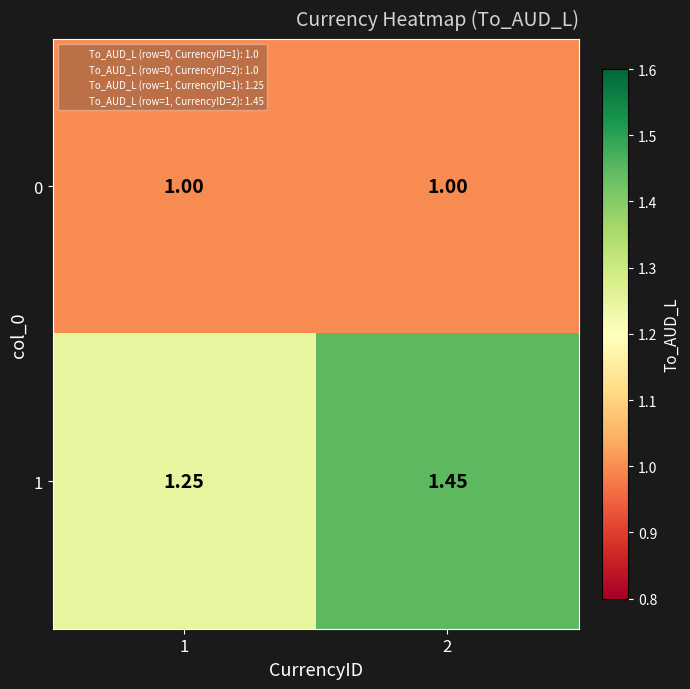

Is the value of 1 at 1 greater than the value of 0 at 1?

Yes